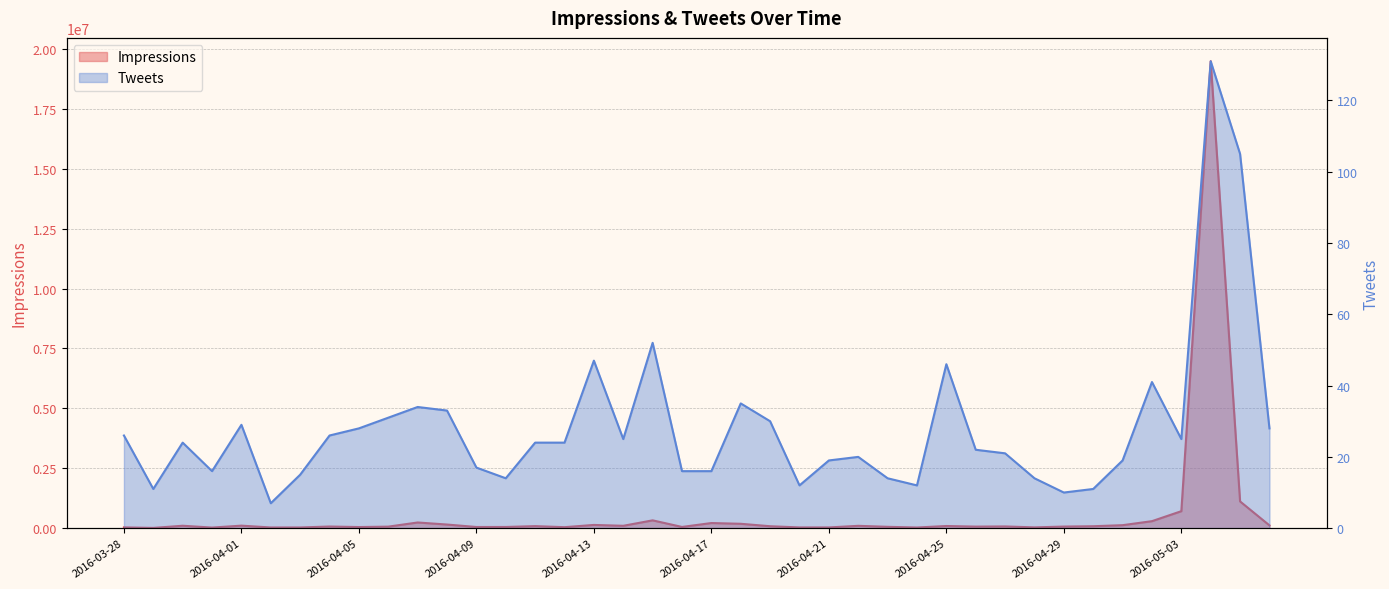

What is the value of the Impressions point at the 15th from the left?

85496